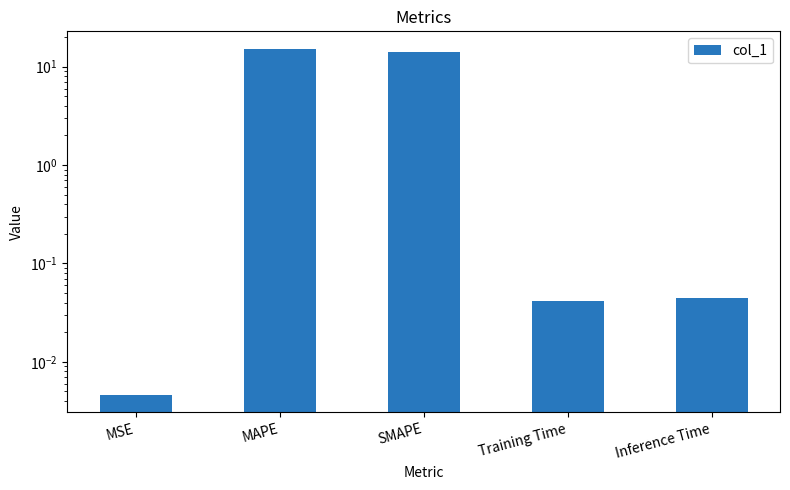

What is the sum of the values at MSE and SMAPE?

14.2